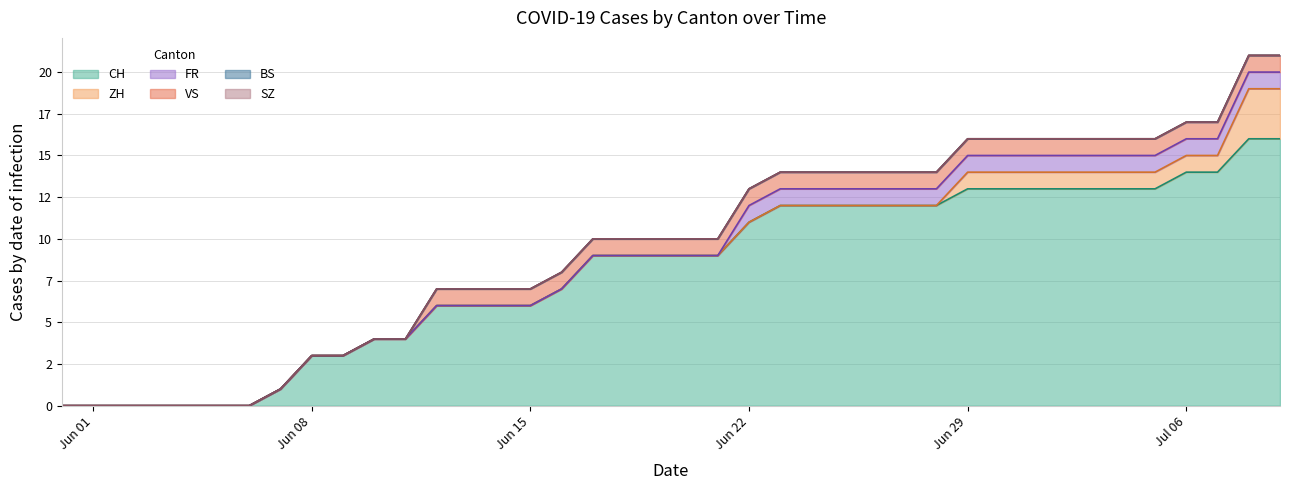

True or false: BS and SZ intersect in this chart.

False